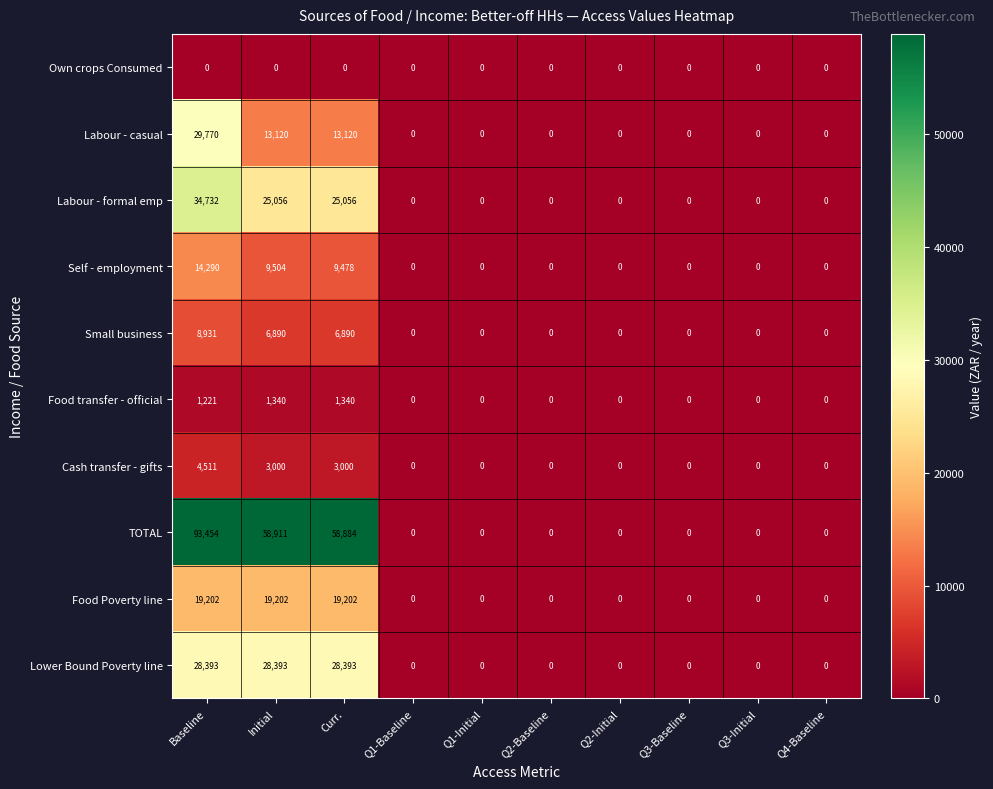

Count the number of data series in this chart.

10